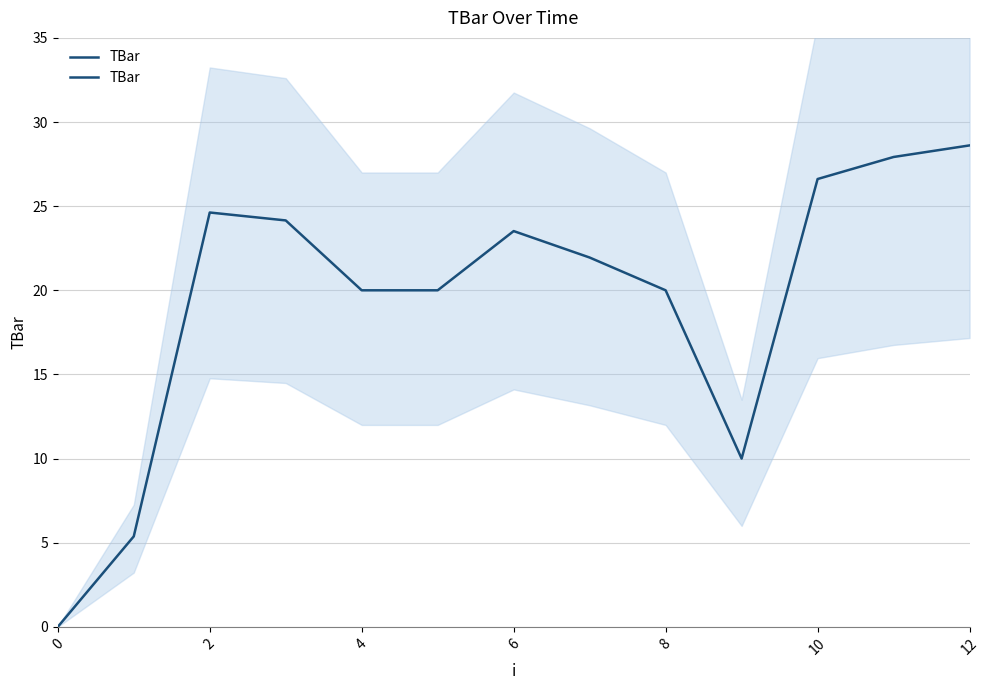

How many values exceed 21?

7